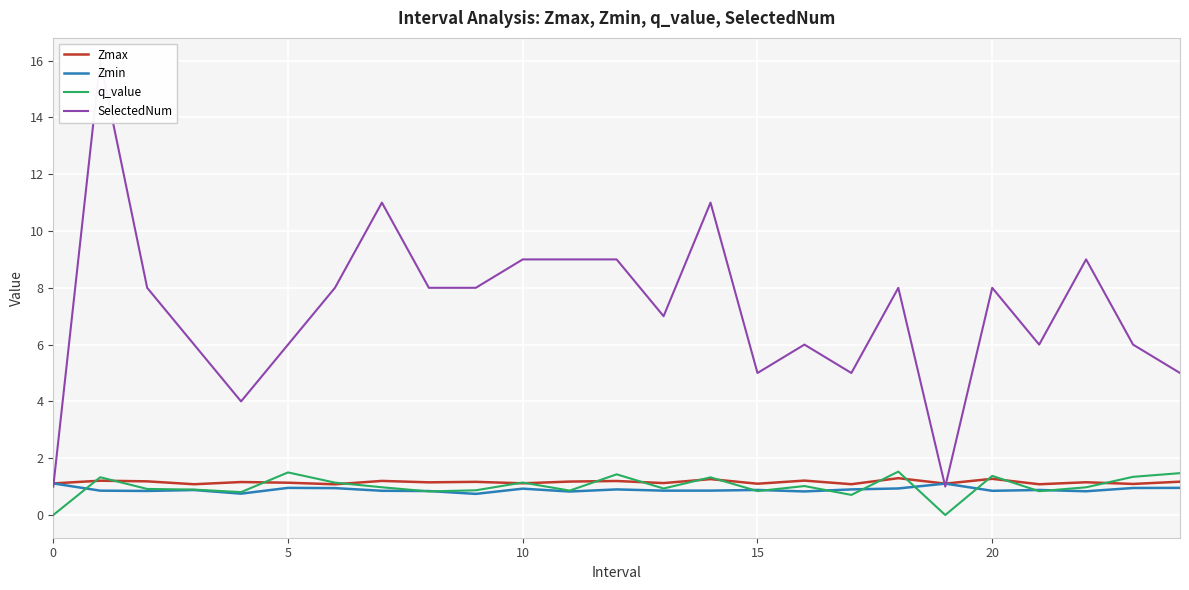

Which series has the widest spread of values?

SelectedNum